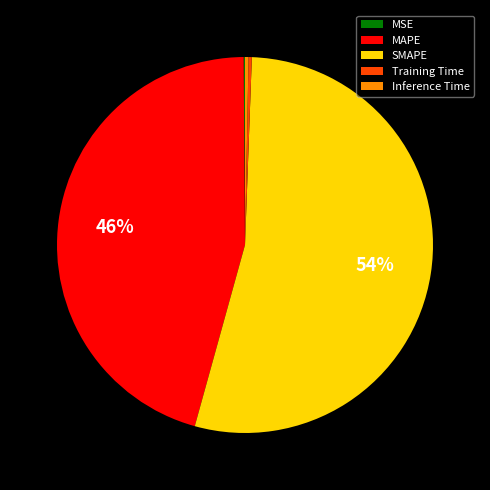

Is it true that SMAPE is 41% of the pie?

False